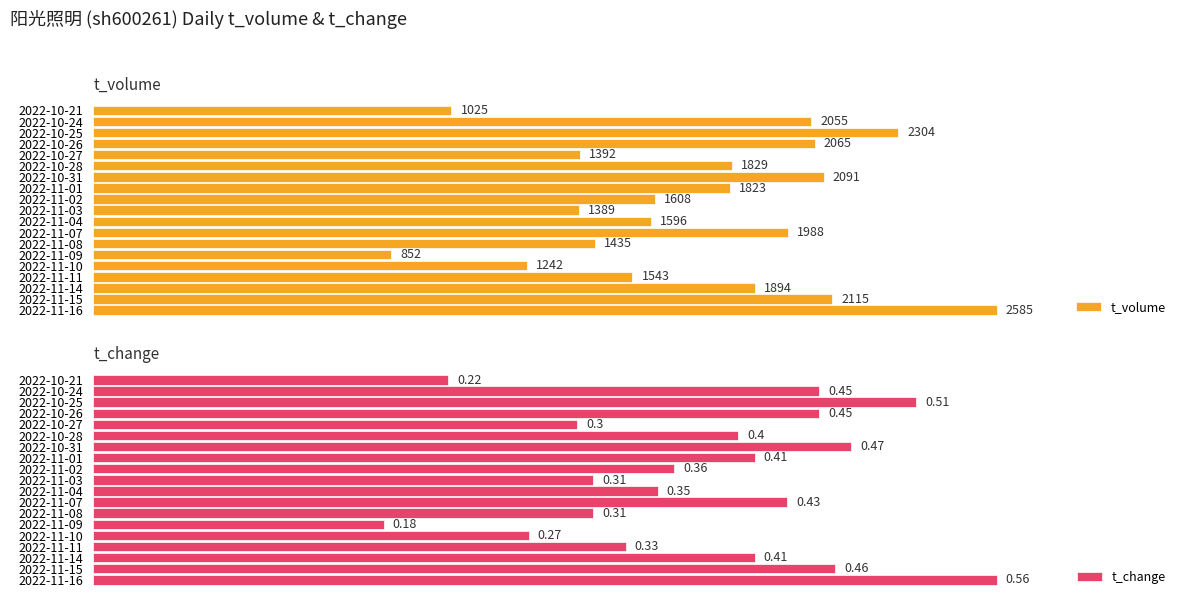

Count the number of categories in the chart.

19